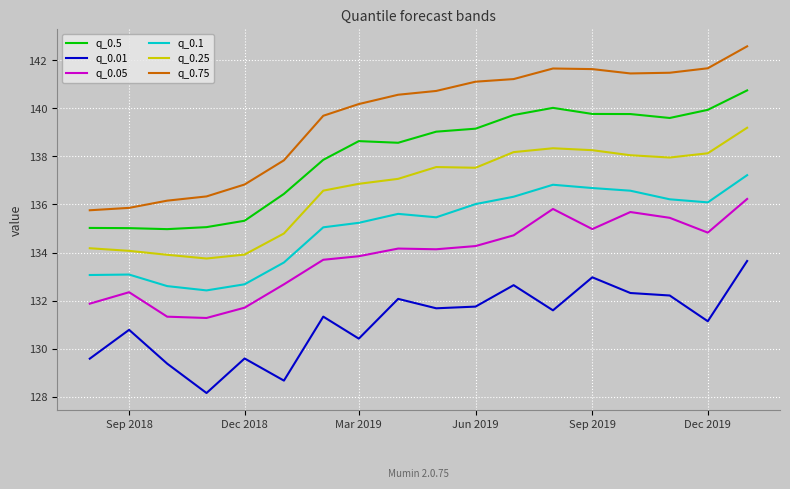

True or false: q_0.5 and q_0.25 intersect in this chart.

False